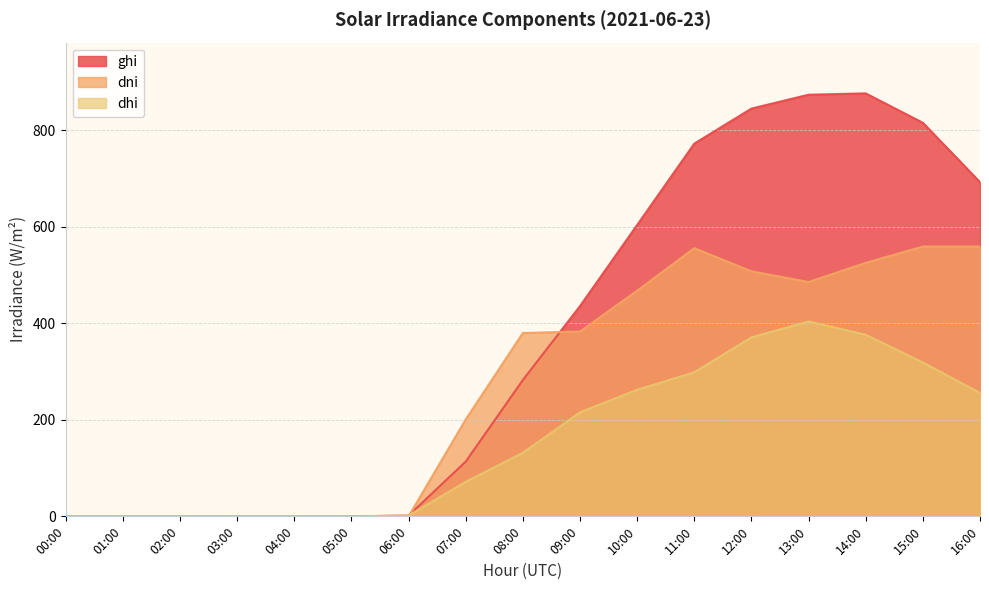

The value of dhi at 12:00 is 370.7. True or false?

True